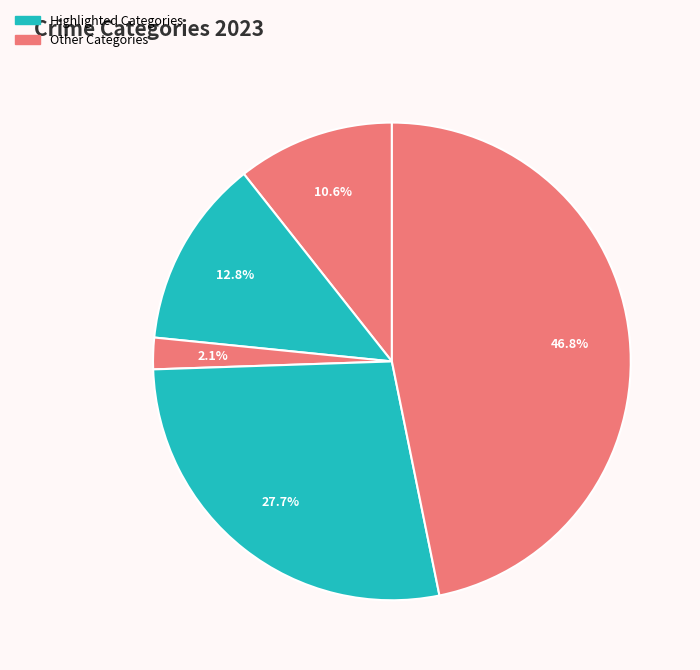

Count the number of slices in the pie.

5